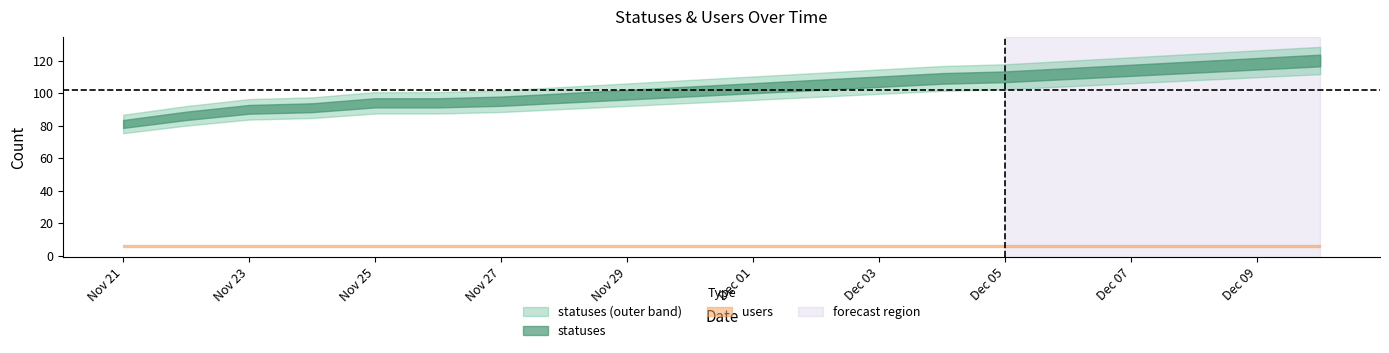

Reading left to right, transcribe all the data shown in this chart.

statuses: 81	86	90	91	94	94	95	97	99	101	103	105	107	109	110	112	114	116	118	120
users: 6	6	6	6	6	6	6	6	6	6	6	6	6	6	6	6	6	6	6	6